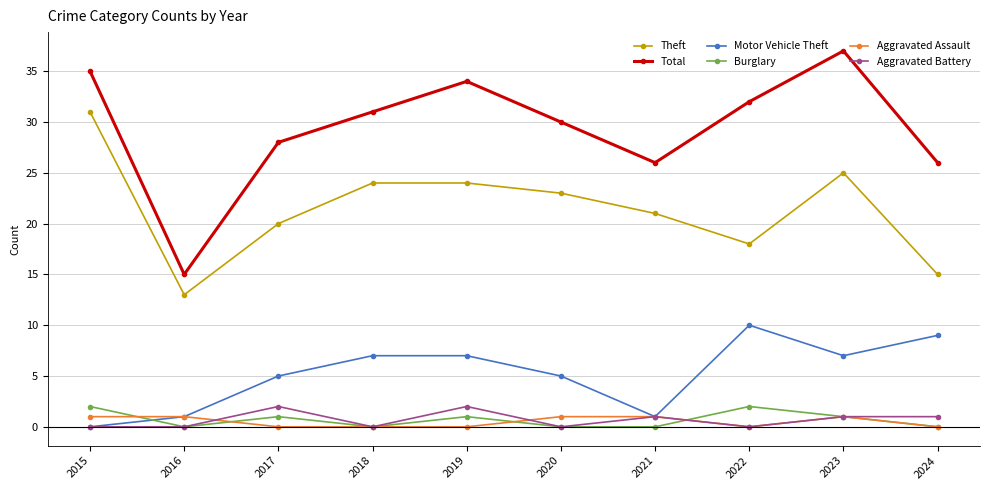

Reading left to right, what are all the values shown in this chart?

Theft: 2015=31	2016=13	2017=20	2018=24	2019=24	2020=23	2021=21	2022=18	2023=25	2024=15
Total: 2015=35	2016=15	2017=28	2018=31	2019=34	2020=30	2021=26	2022=32	2023=37	2024=26
Motor Vehicle Theft: 2015=0	2016=1	2017=5	2018=7	2019=7	2020=5	2021=1	2022=10	2023=7	2024=9
Burglary: 2015=2	2016=0	2017=1	2018=0	2019=1	2020=0	2021=0	2022=2	2023=1	2024=0
Aggravated Assault: 2015=1	2016=1	2017=0	2018=0	2019=0	2020=1	2021=1	2022=0	2023=1	2024=0
Aggravated Battery: 2015=0	2016=0	2017=2	2018=0	2019=2	2020=0	2021=1	2022=0	2023=1	2024=1